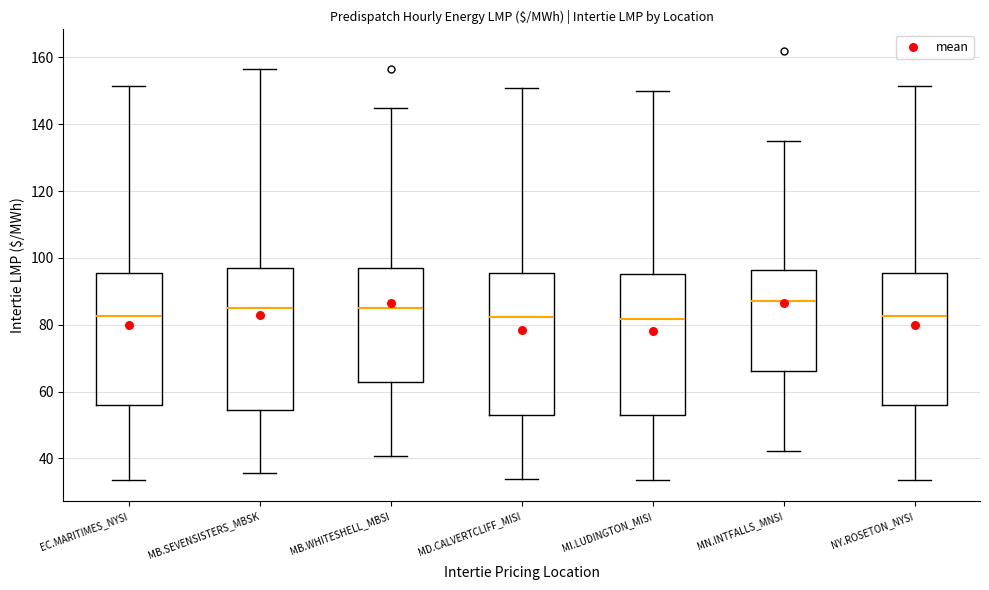

Where does the upper whisker of the box for MB.SEVENSISTERS_MBSK end on the y-axis? The values are not printed on the chart, so give them approximately, as read against the axis.

156